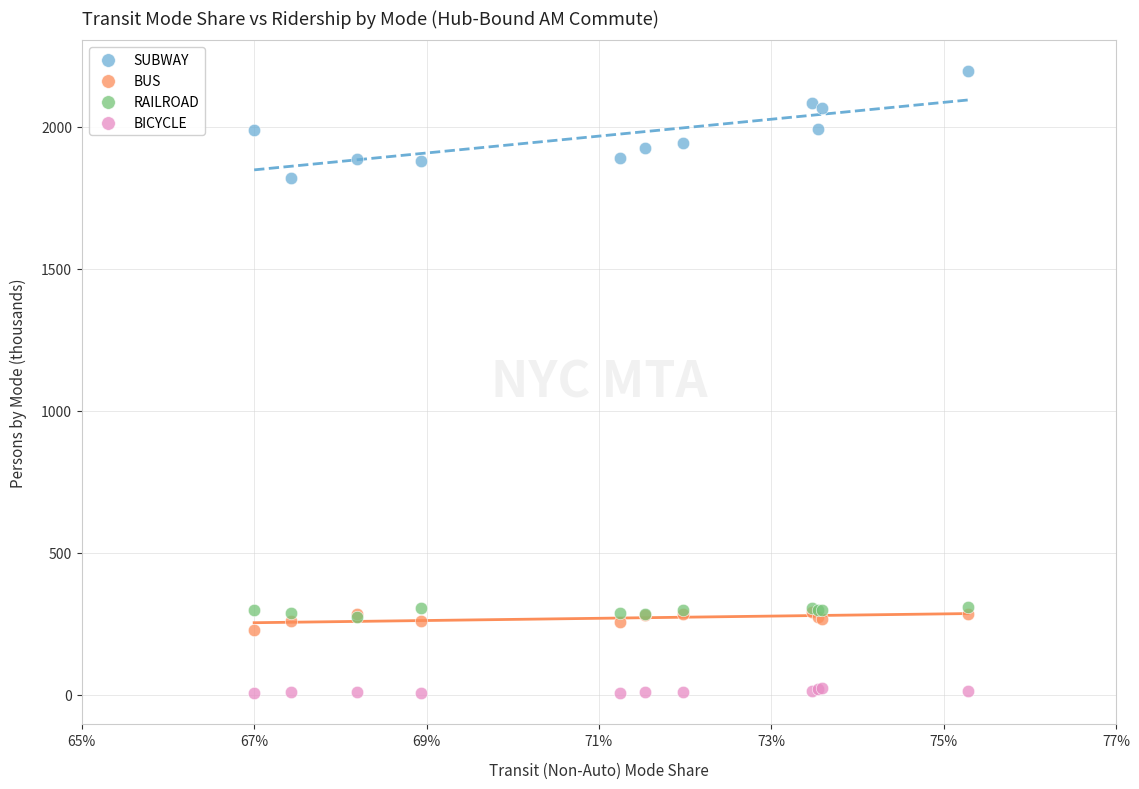

Which series reaches the minimum Y coordinate?

BICYCLE